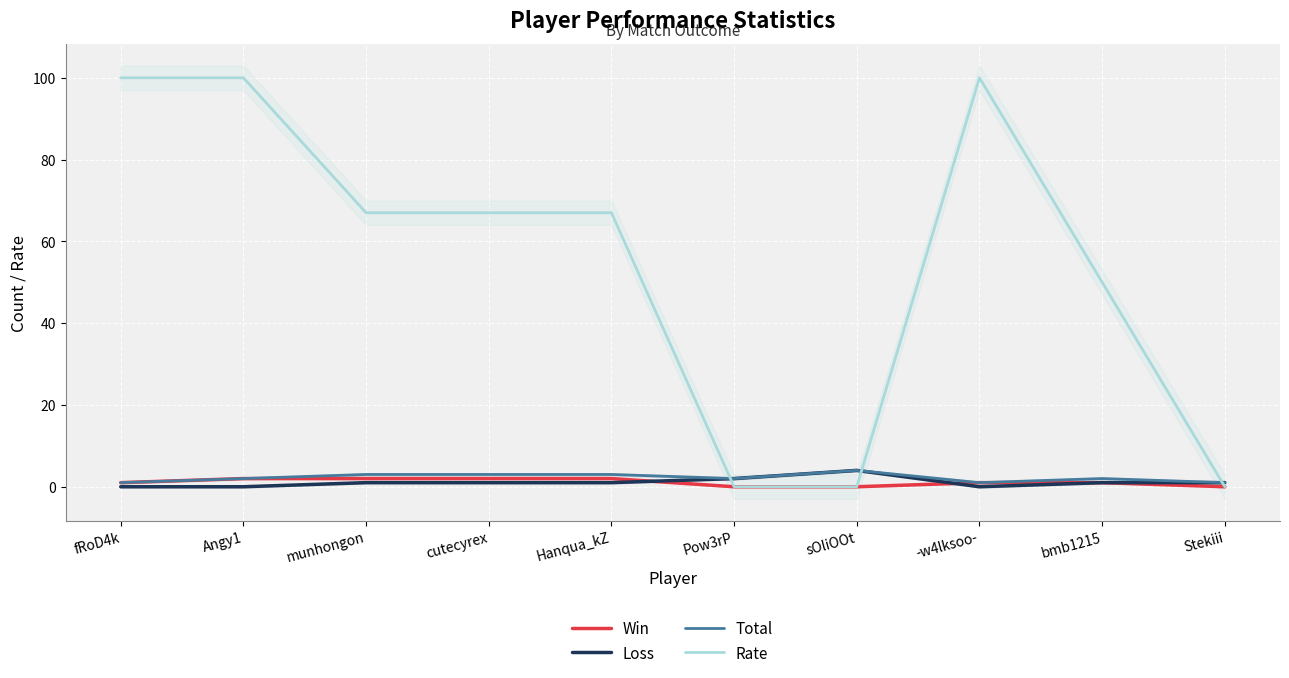

What is the label of the 1st point from the left?

fRoD4k